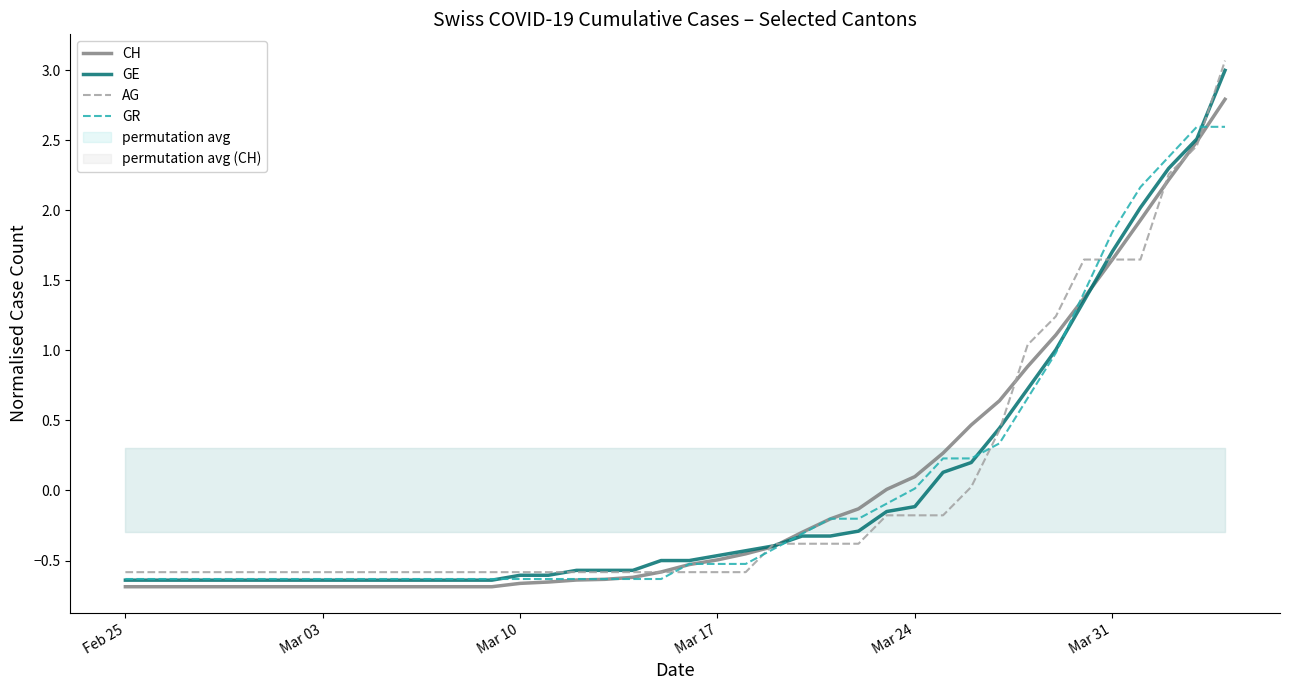

What is the minimum value for GR?

-0.6